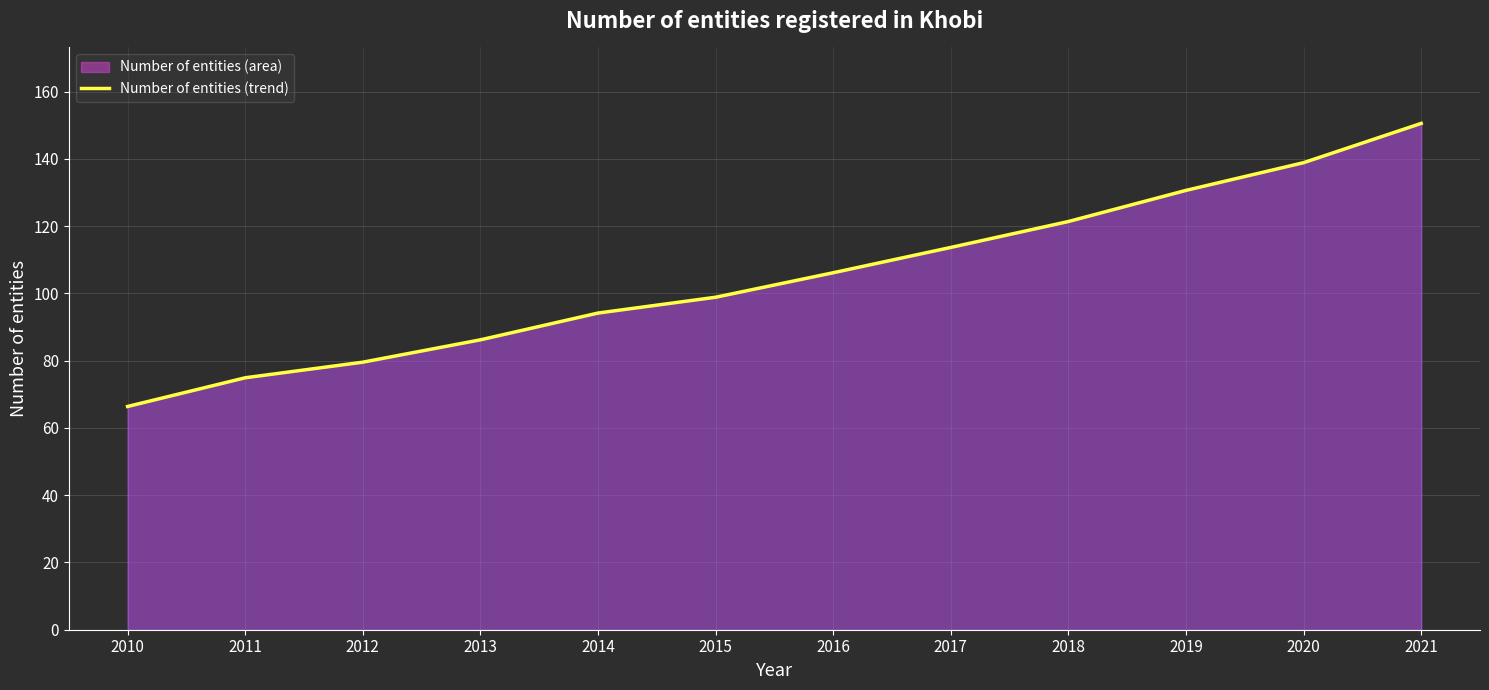

At which category does the chart reach its minimum across all series?

2010